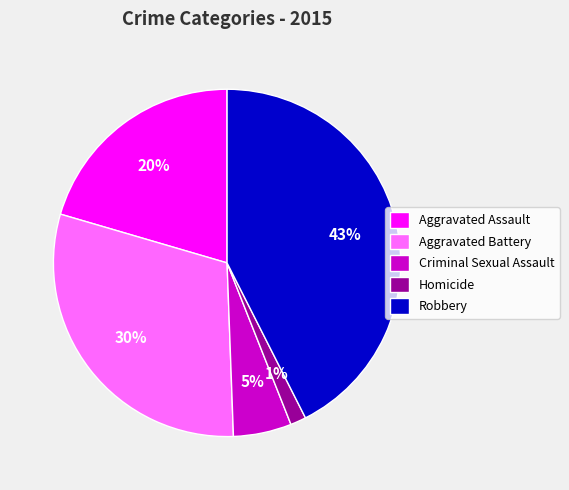

Does Robbery account for over 50% of the chart?

No